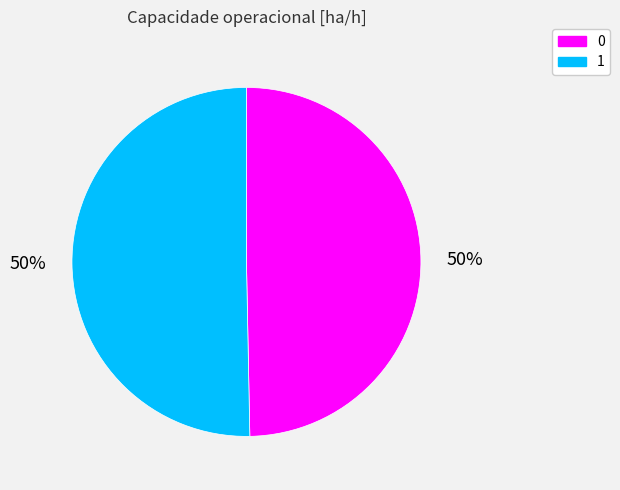

Which slice represents more than half of the pie?

1